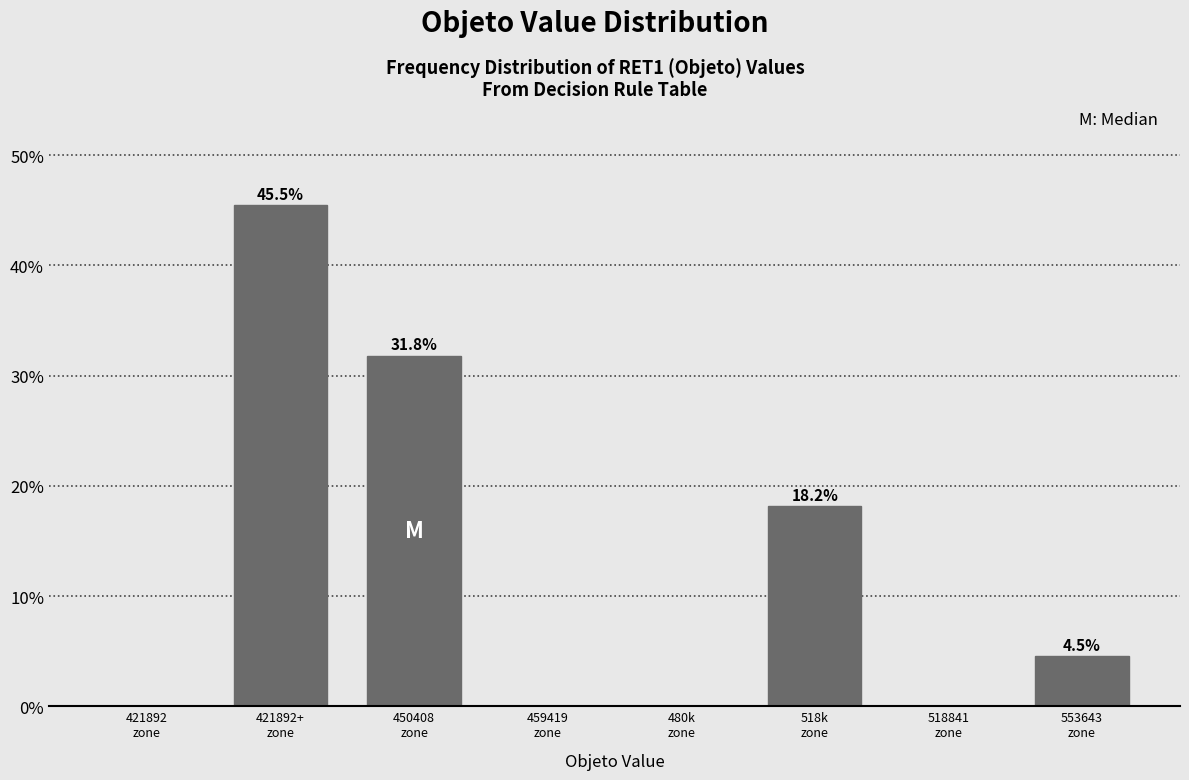

What is the maximum value shown in the chart?

45.5